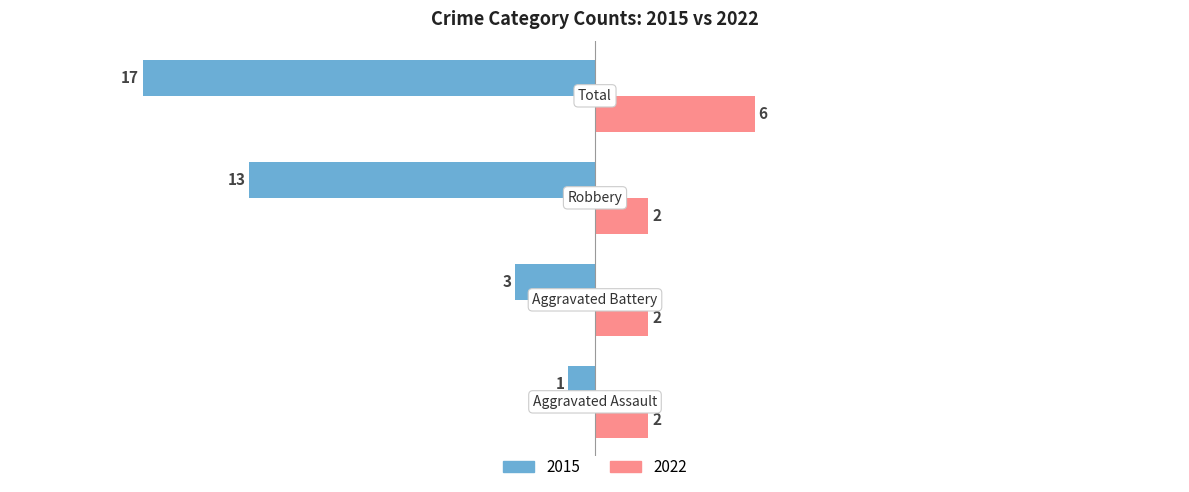

Count the 2015 values in the range -13 to -1.

3